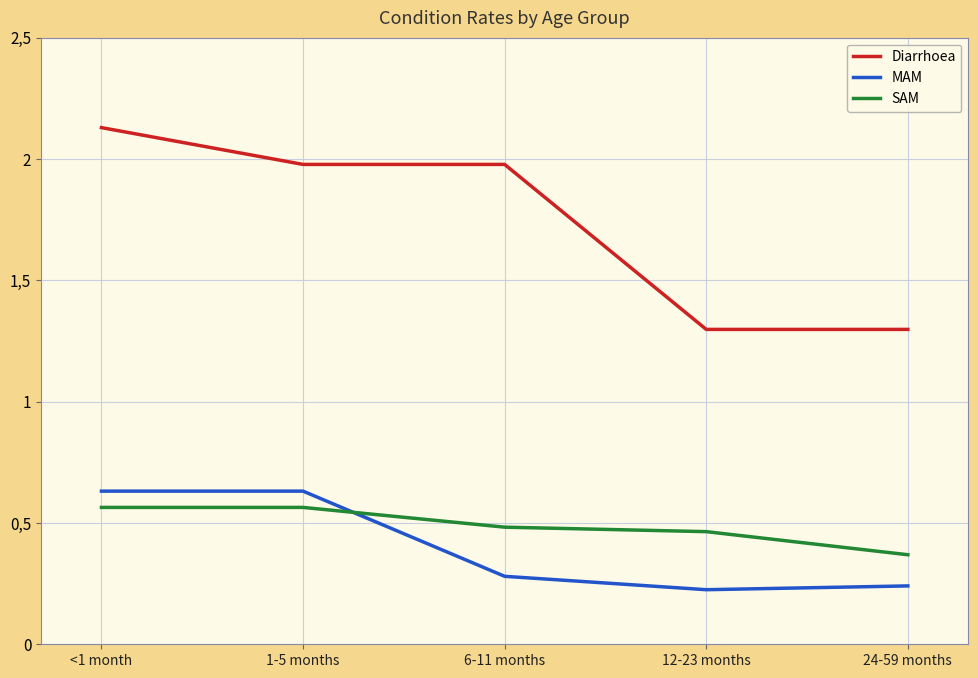

Is the value of MAM at 24-59 months greater than the value of Diarrhoea at 6-11 months?

No